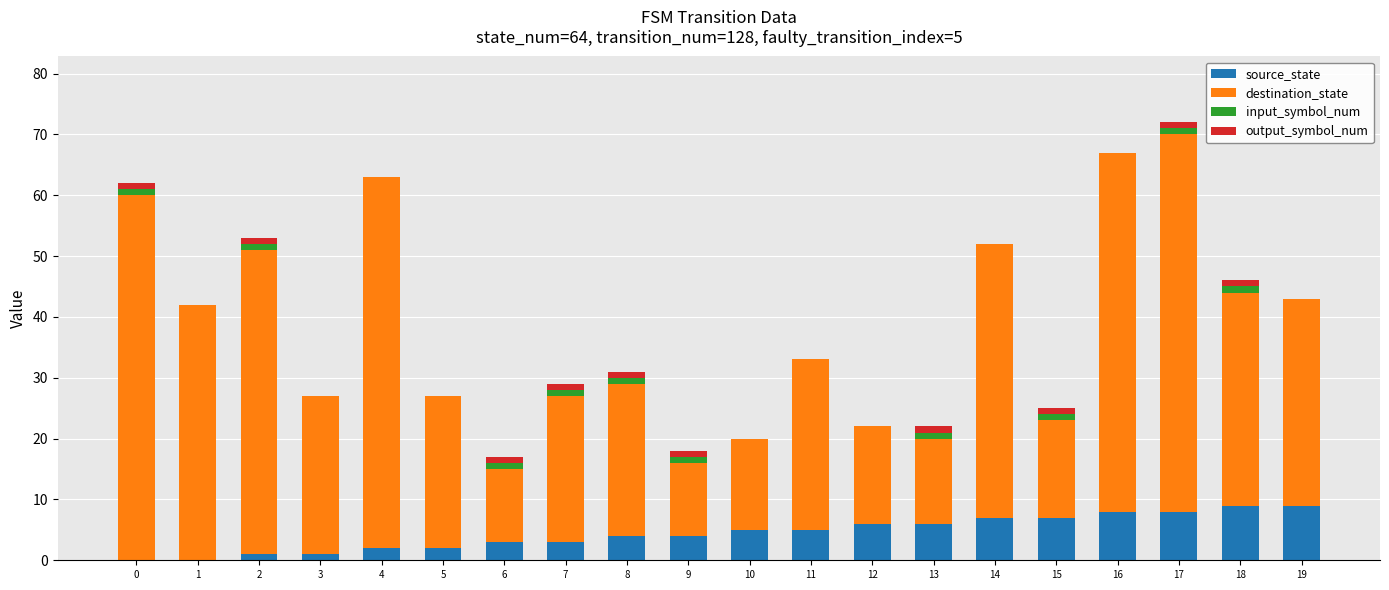

What are all the series names shown in the legend?

source_state, destination_state, input_symbol_num, output_symbol_num